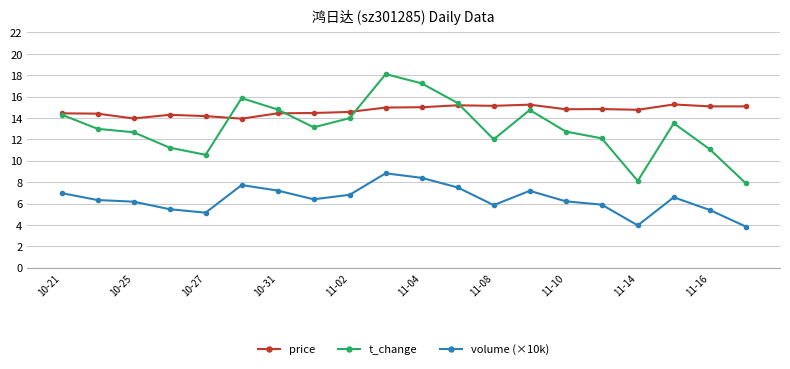

What is the lowest value of the price series?

13.9